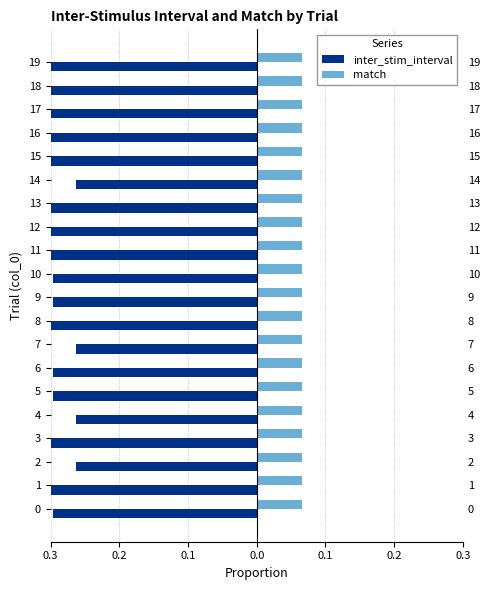

How many bars are there in each group?

2